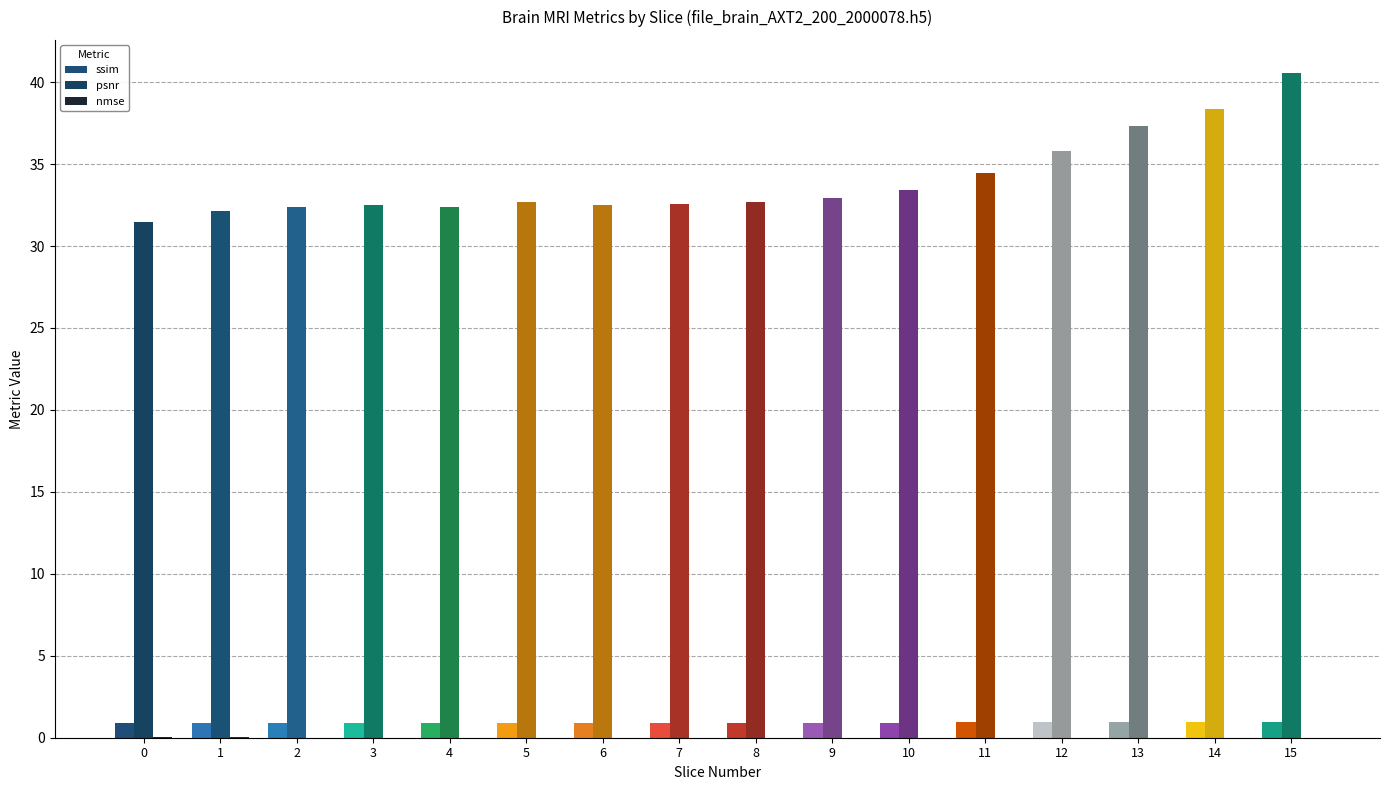

Reading right to left, list all the values displayed in this chart.

ssim: 1.0	0.9	0.9	0.9	0.9	0.9	0.9	0.9	0.9	0.9	0.9	0.9	0.9	0.9	0.9	0.9
psnr: 40.5	38.4	37.4	35.8	34.5	33.4	32.9	32.7	32.5	32.5	32.7	32.4	32.5	32.4	32.2	31.4
nmse: 0.0	0.0	0.0	0.0	0.0	0.0	0.0	0.0	0.0	0.0	0.0	0.0	0.0	0.0	0.0	0.0